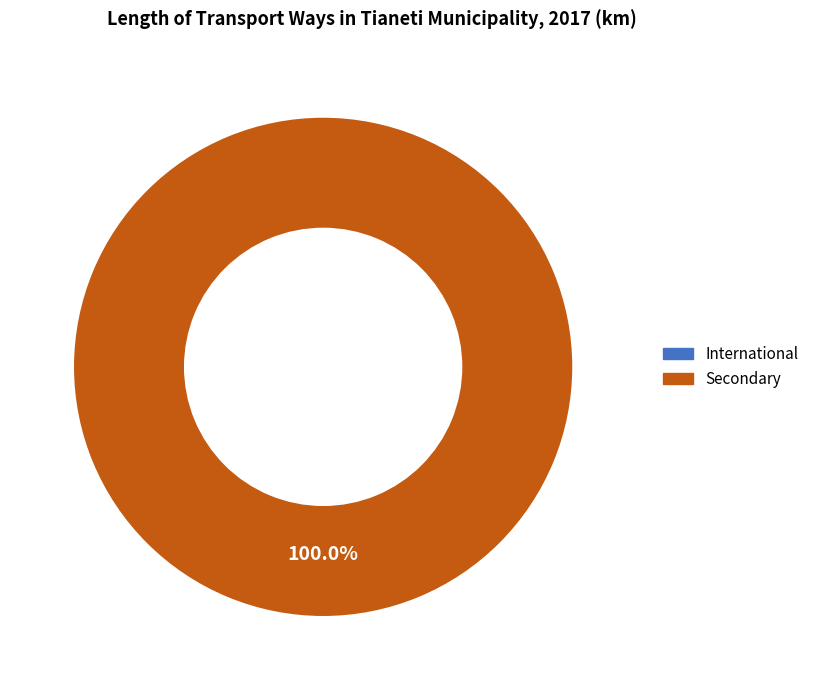

What is the change in value from International to Secondary?

+88.8